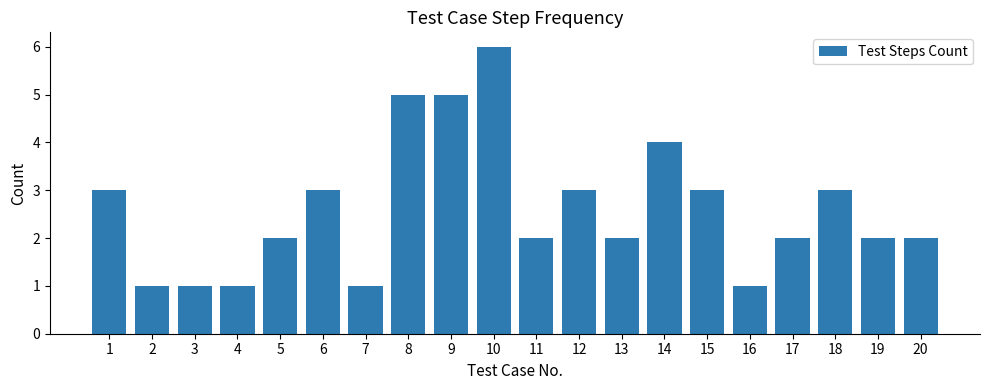

Approximately how many times larger is the value at 13 compared to 17?

1.0